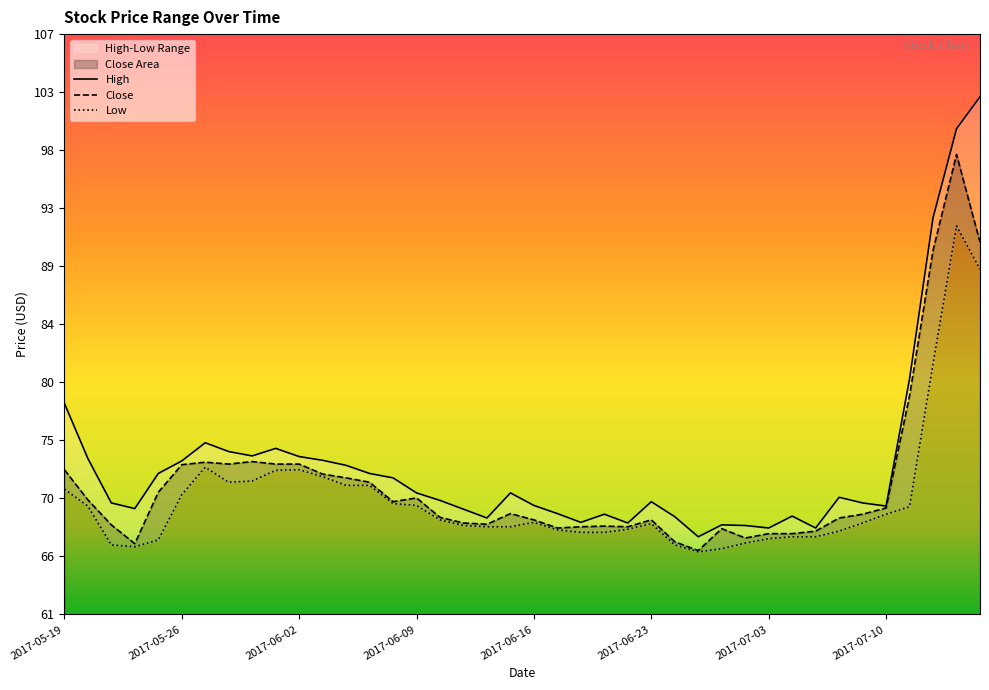

Is the value of Close at 26 greater than the value of Low at 14?

No